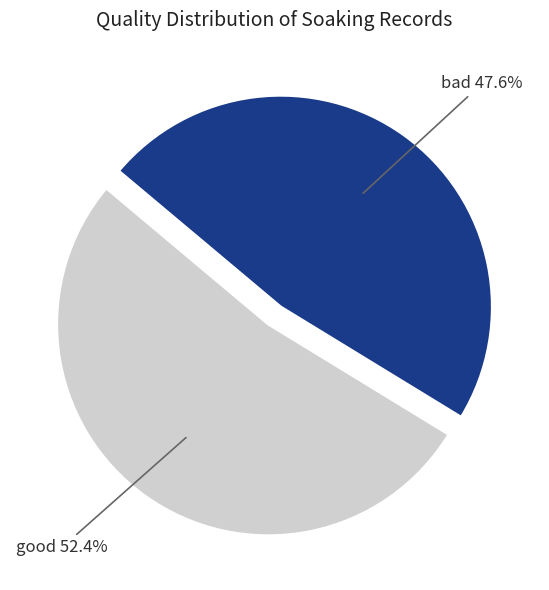

Which category accounts for the majority?

good